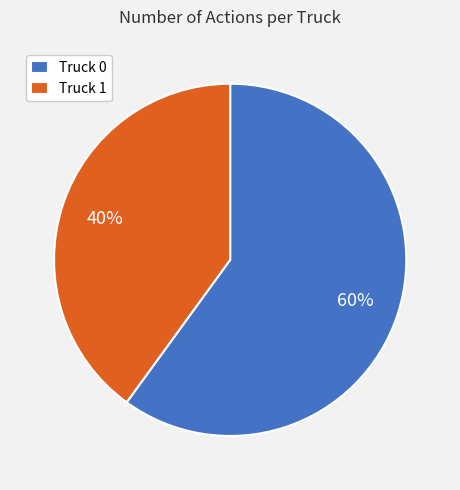

What percentage is the Truck 1 slice, to the nearest percent?

40%